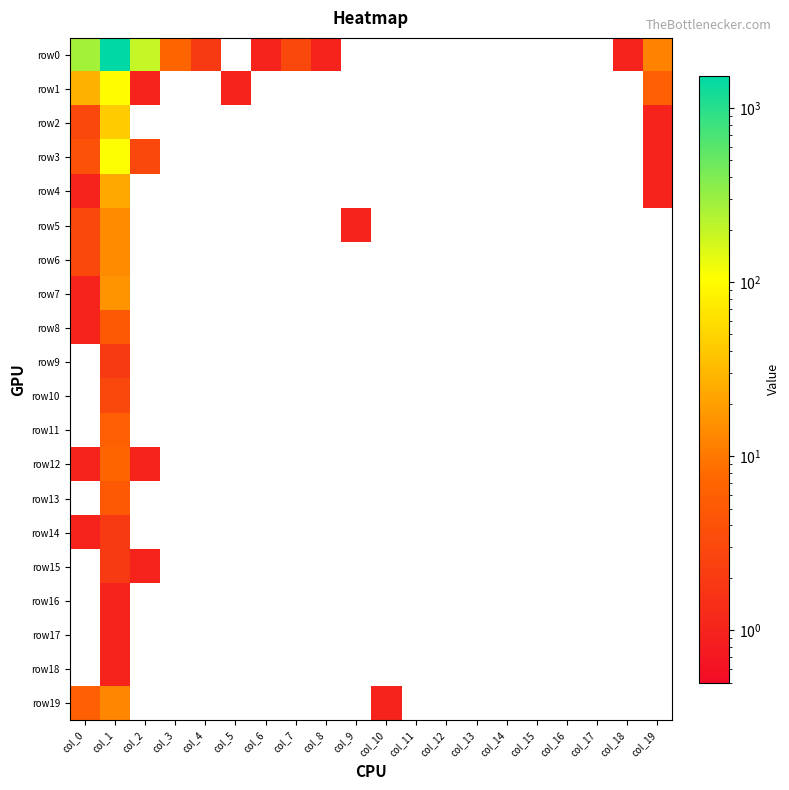

What is the total value across all series at col_9?

1